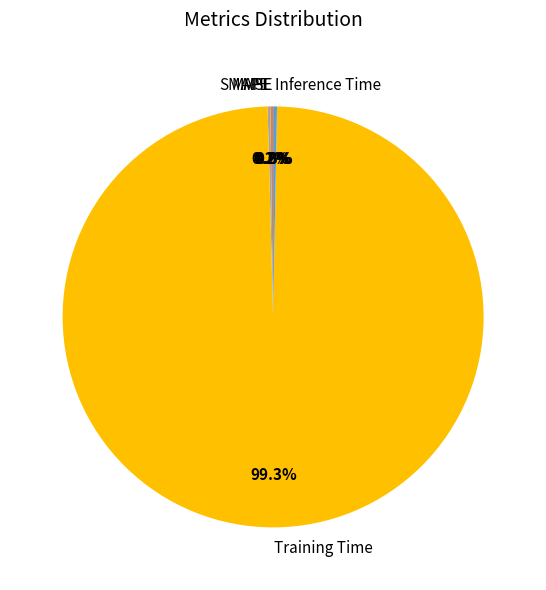

What is the total percentage of Inference Time and Training Time?

99.6%